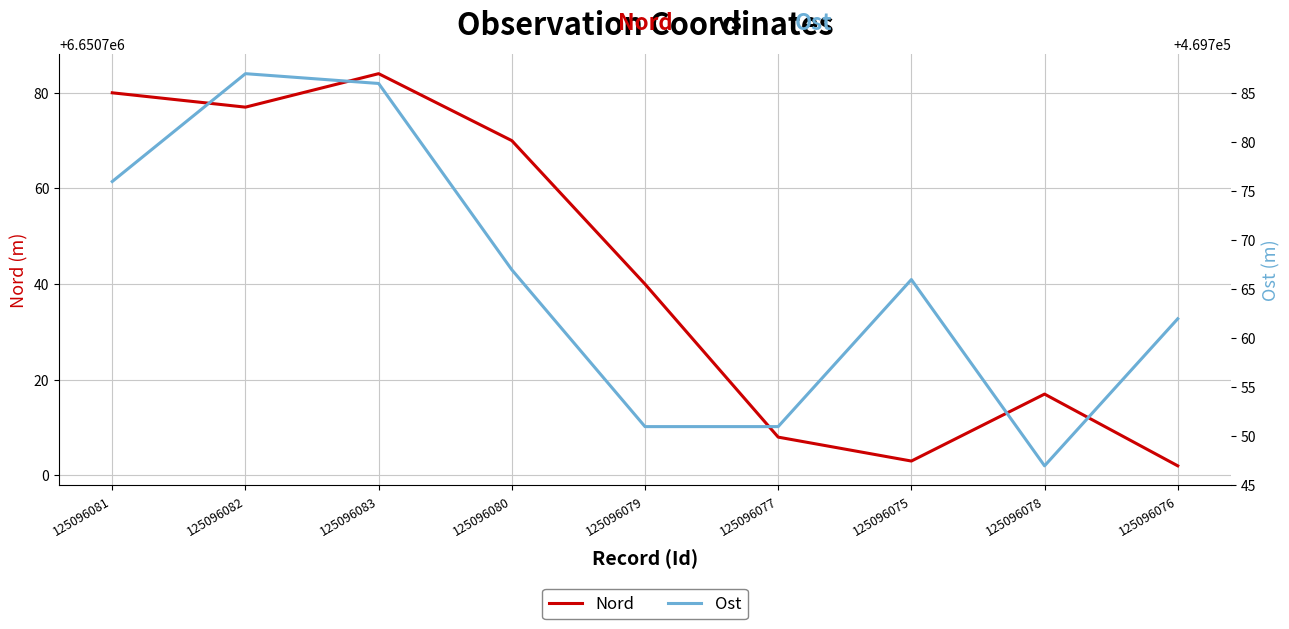

How many data points does each series have?

9